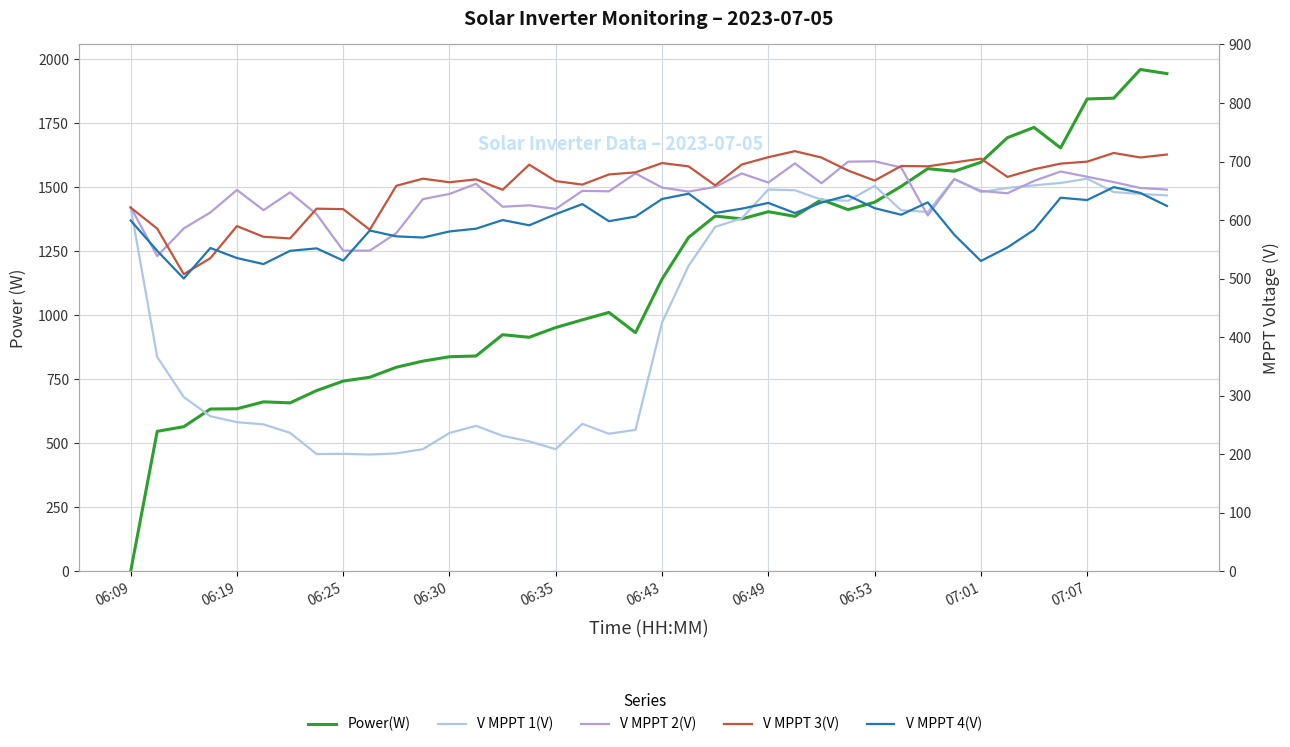

Between 06:53 and 06:30, which is larger?

06:53